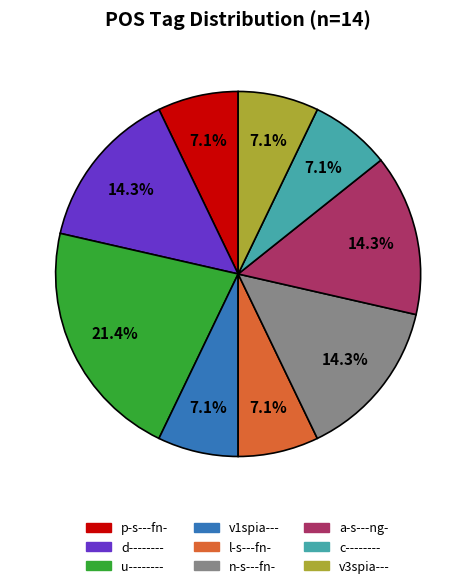

Is there any slice that represents more than half of the pie?

No